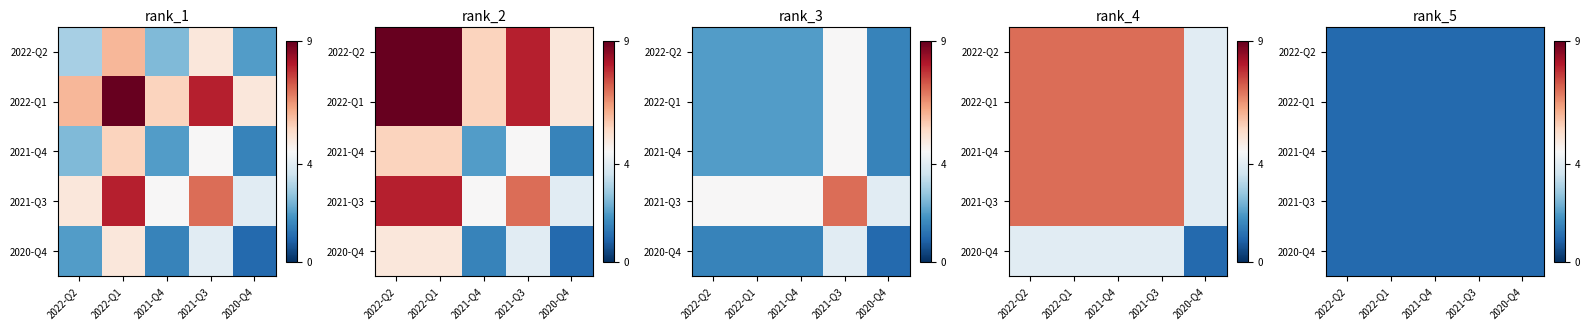

True or false: rank_2 has a value of 8.0 at 2021-Q3.

True